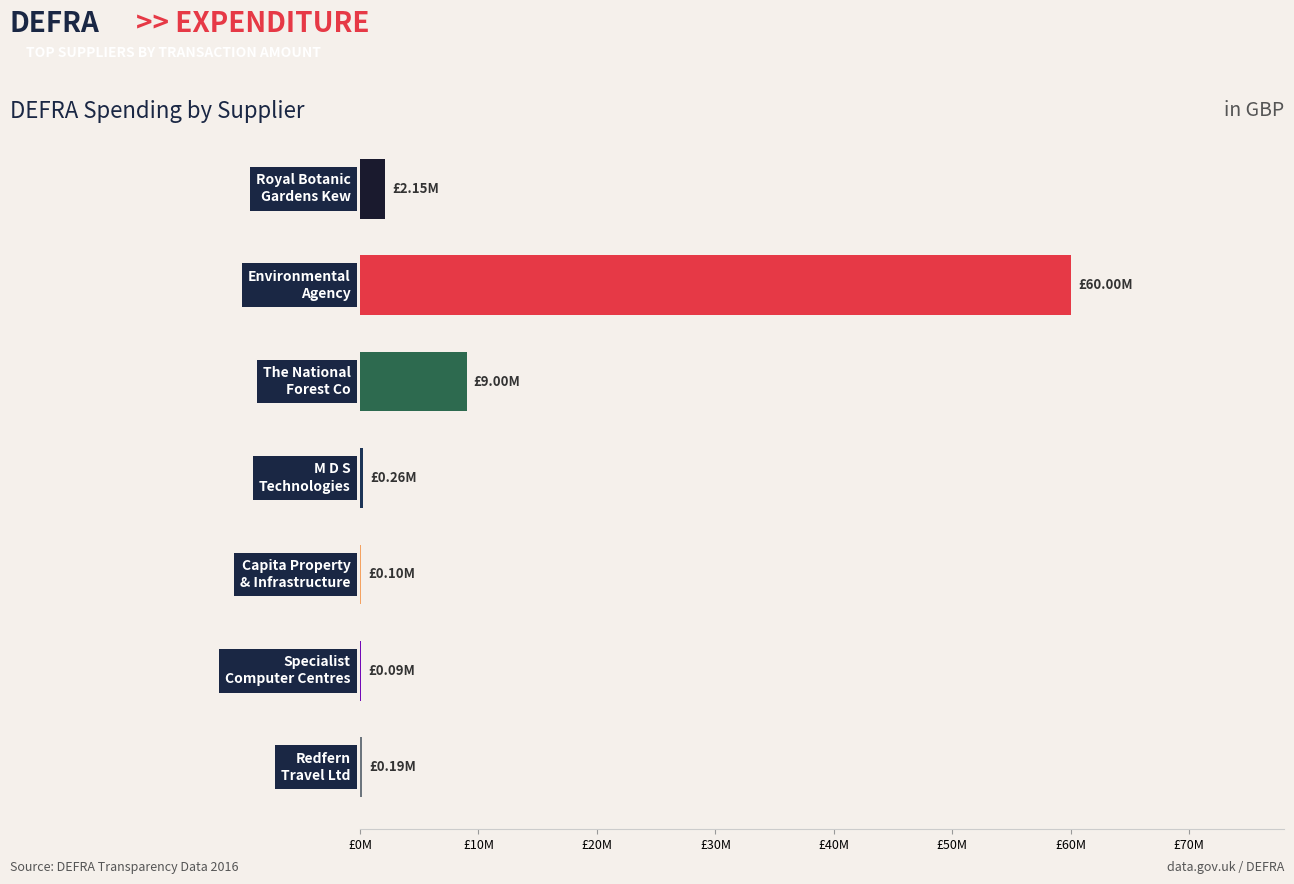

Are the bars horizontal?

Yes